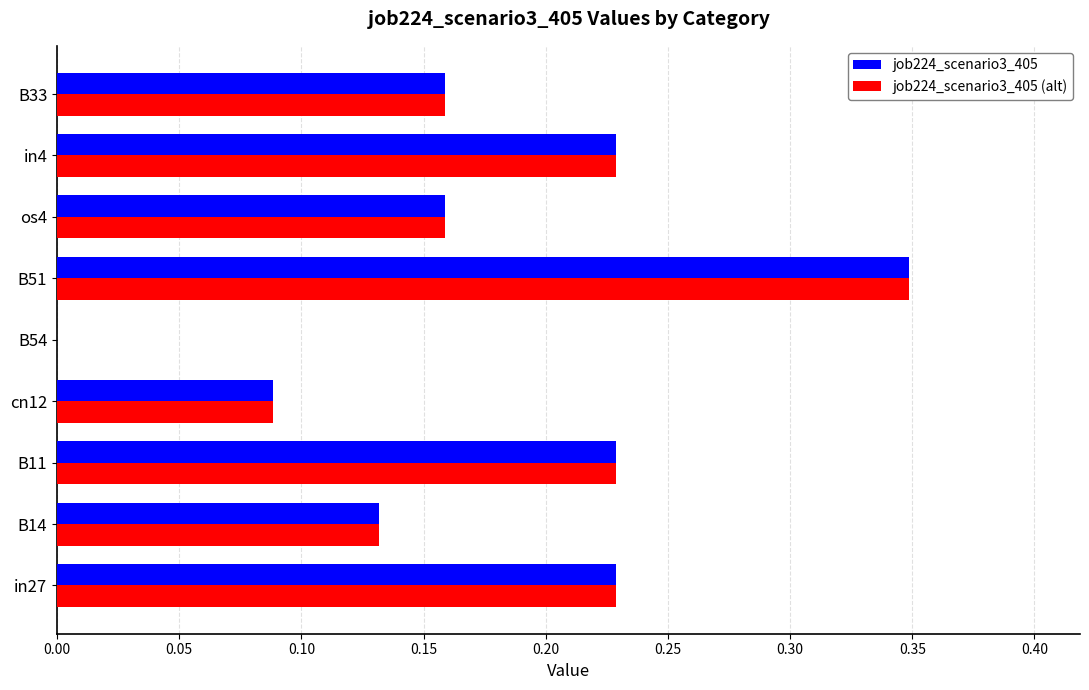

Which category has the highest value in the job224_scenario3_405 series?

B51